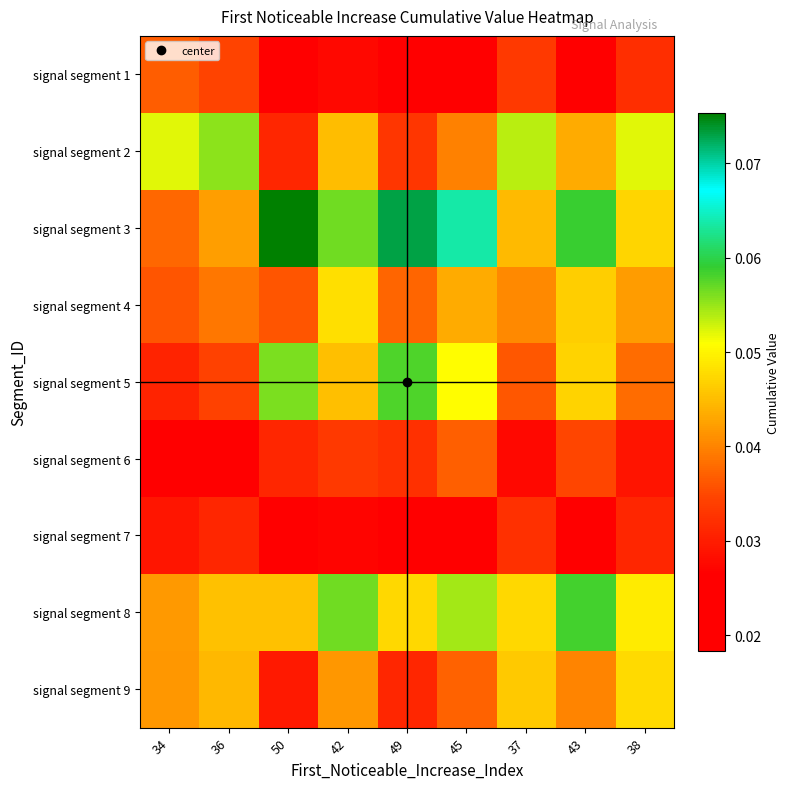

Rank the series at 34 from highest to lowest value.

signal segment 2, signal segment 8, signal segment 9, signal segment 3, signal segment 1, signal segment 4, signal segment 5, signal segment 7, signal segment 6